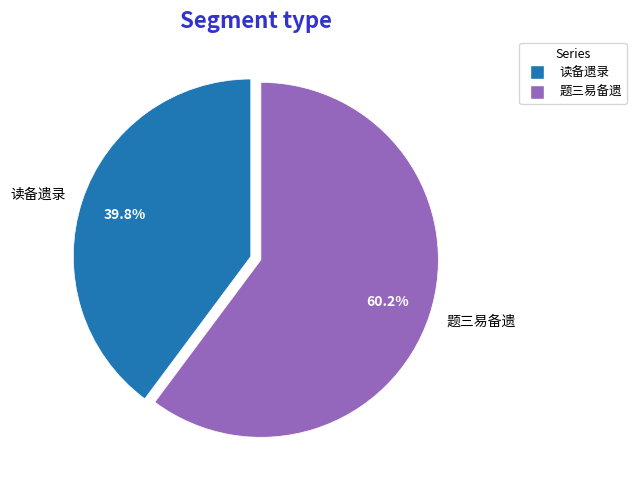

To the nearest percent, what is the average slice percentage?

50%